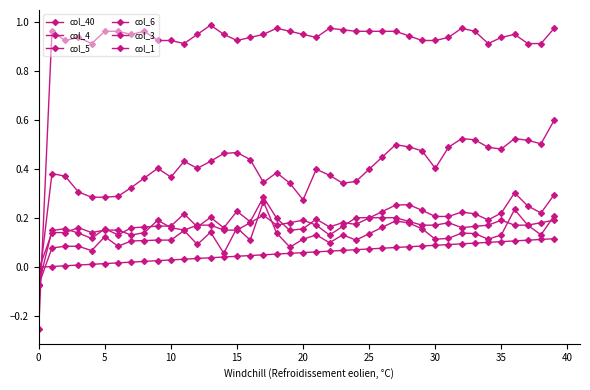

What is the average value of the col_40 series?

0.1